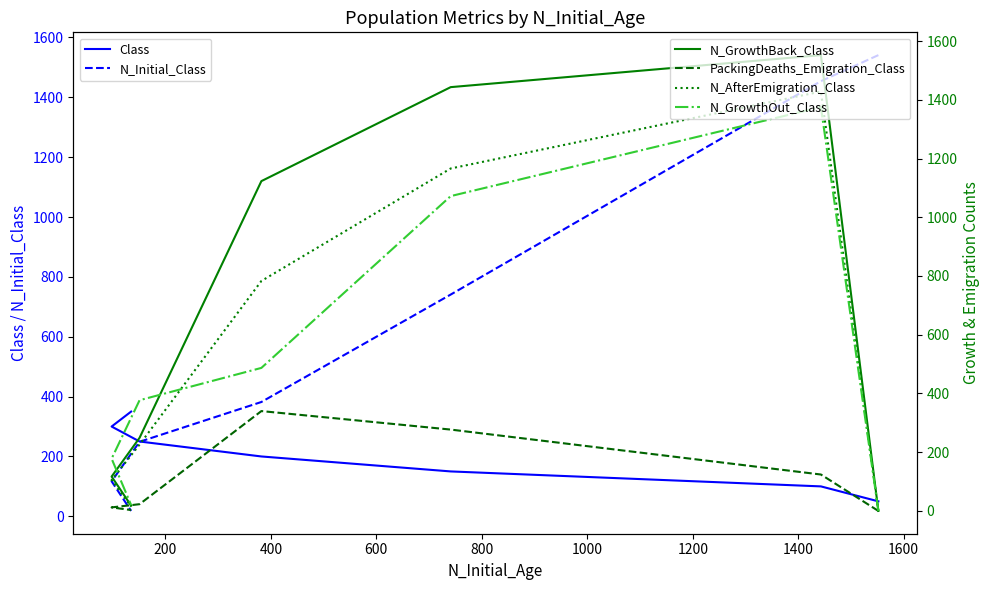

What is the value of the N_GrowthOut_Class point at the 7th from the left?

20